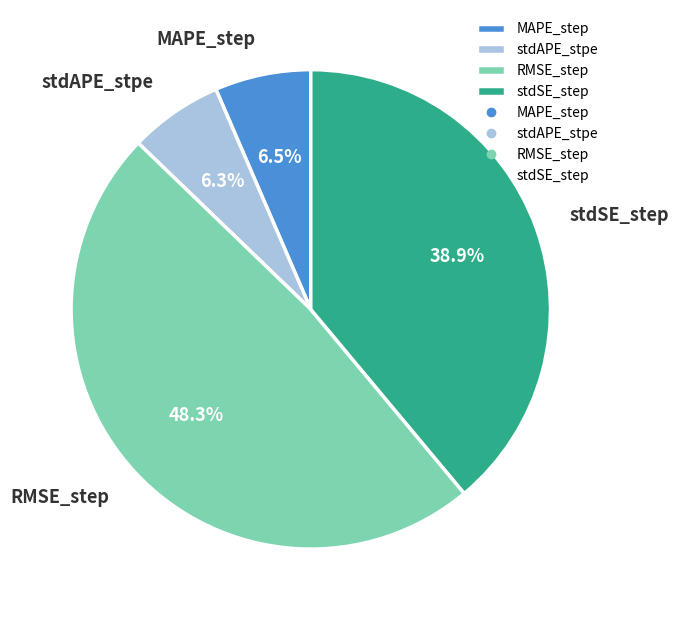

Does RMSE_step represent more than half of the total?

No